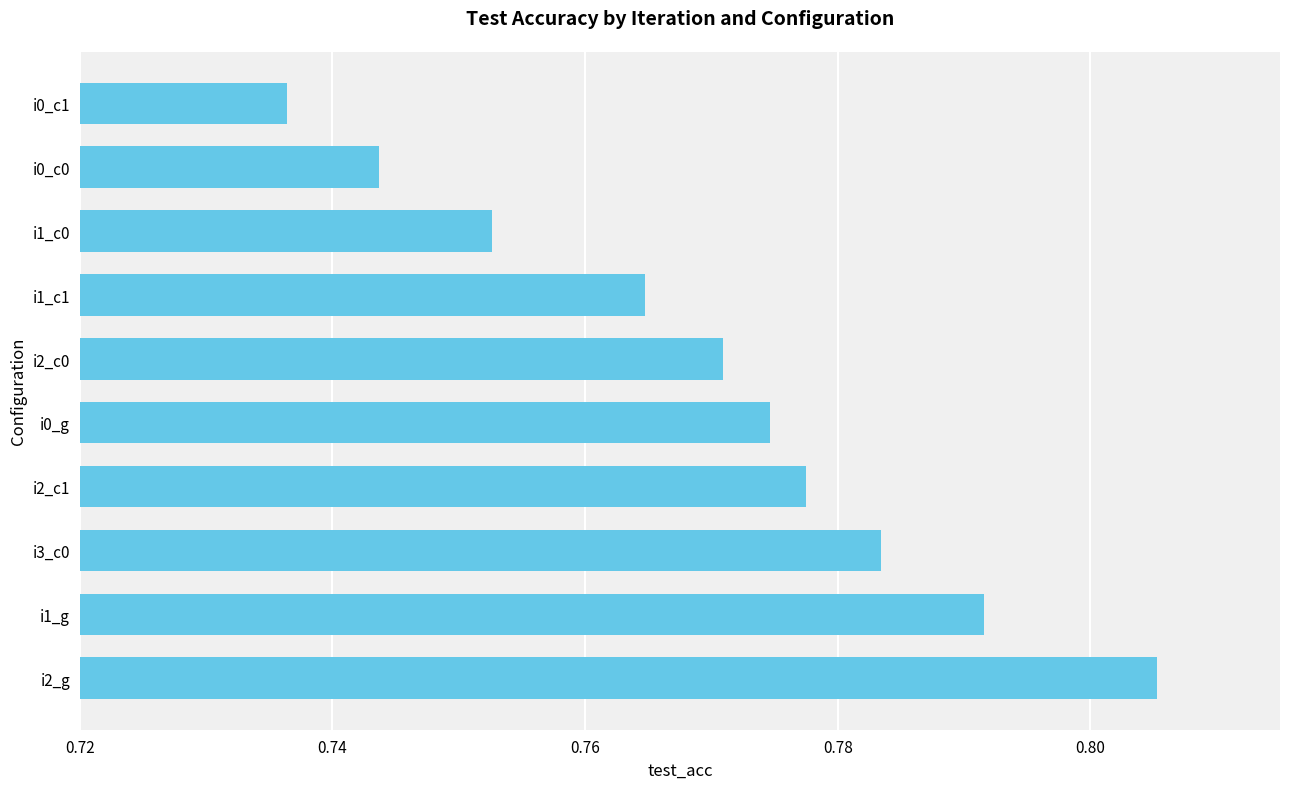

The value at i2_c1 is 0.3. True or false?

False